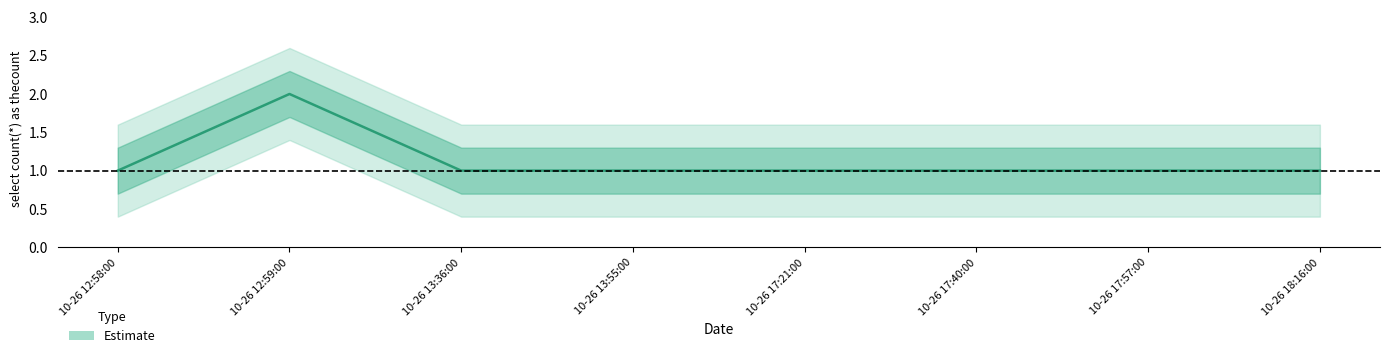

Is it true that the value at 10-26 12:59:00 is 2?

True